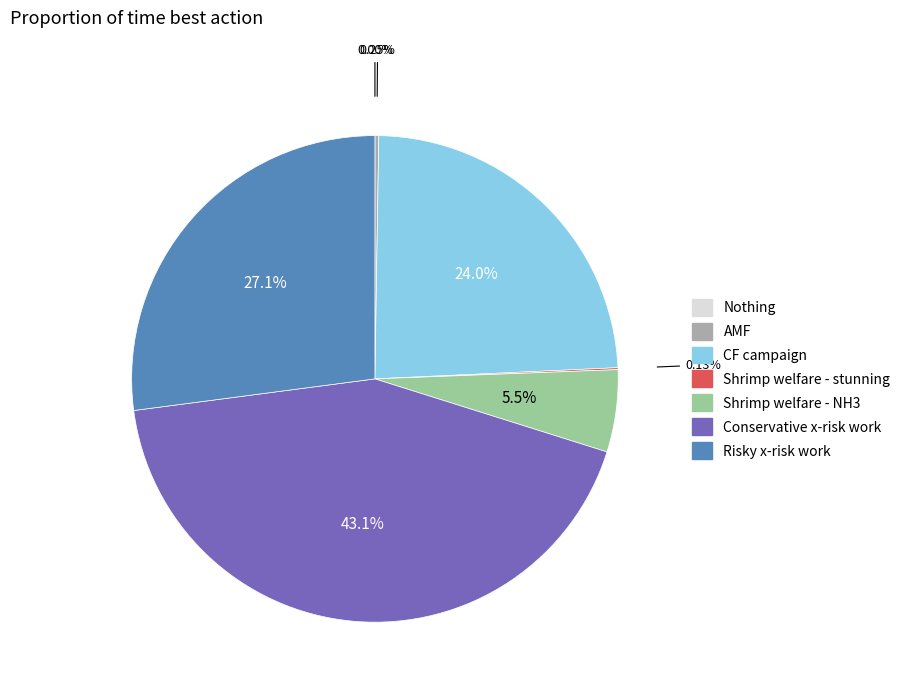

Which has a higher value, Risky x-risk work or Conservative x-risk work?

Conservative x-risk work